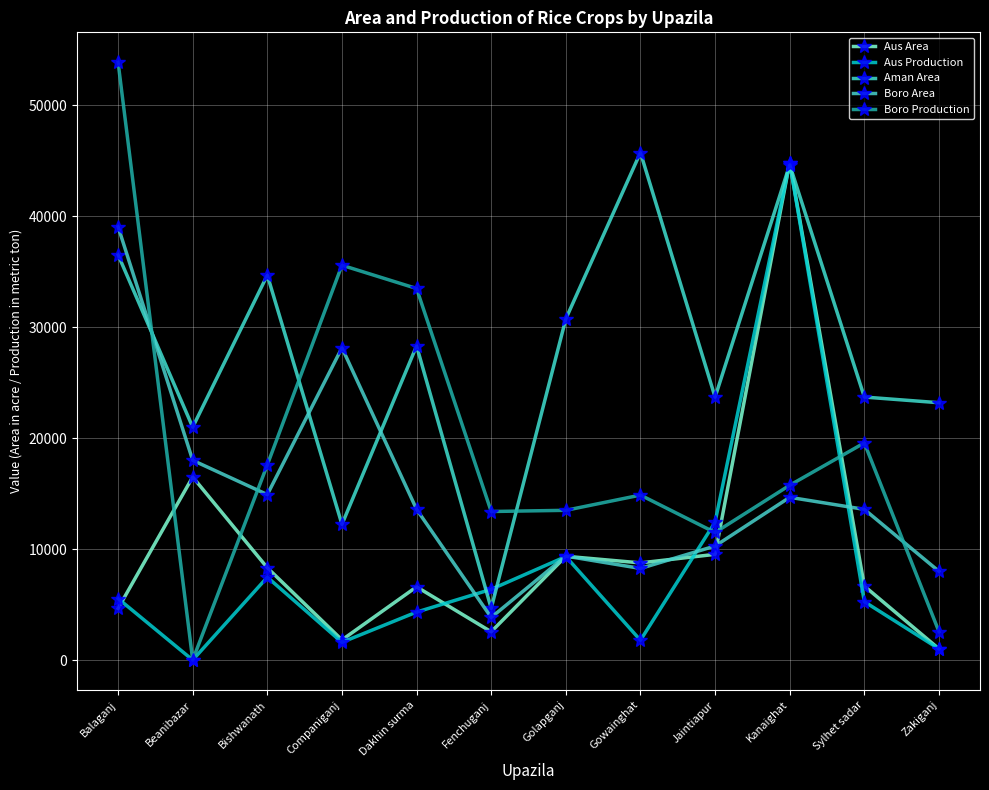

What is the value of the Aman Area point at the 3rd from the left?

34700.0